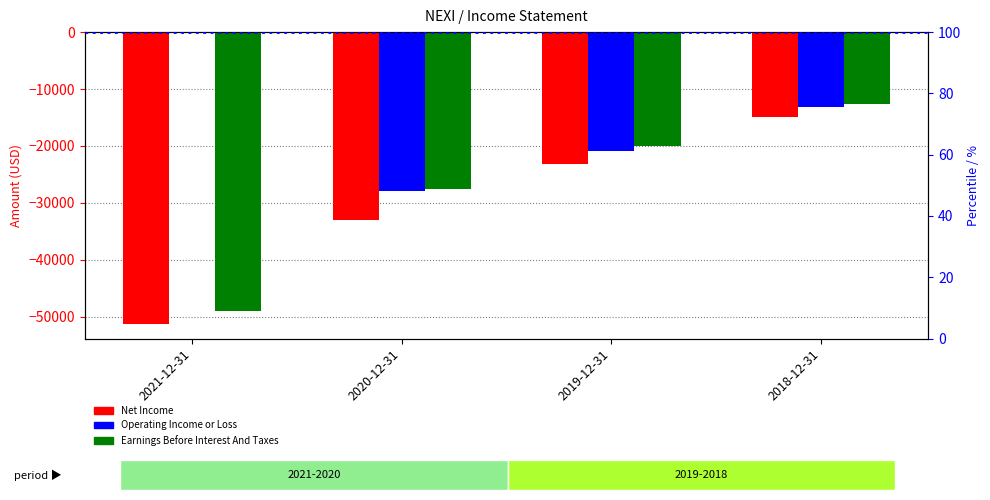

Count the Operating Income or Loss values in the range -20900 to 0.

3